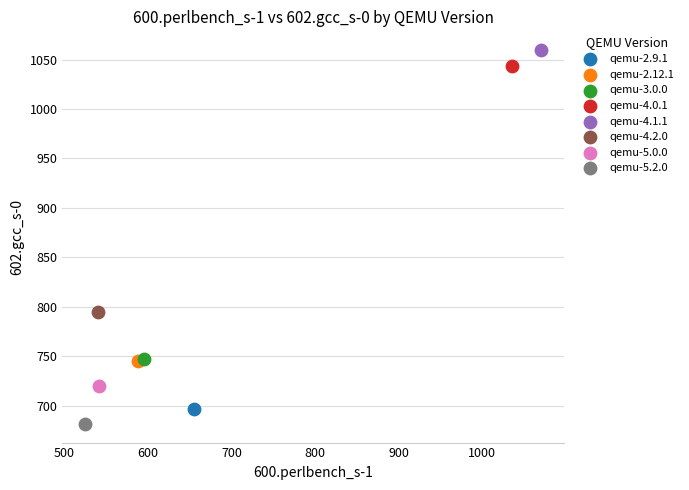

Which series reaches the minimum Y coordinate?

qemu-5.2.0